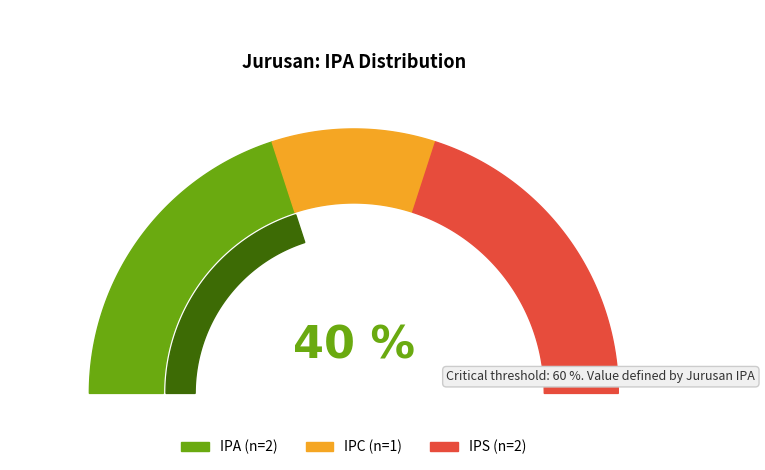

Which slice is the largest?

IPA